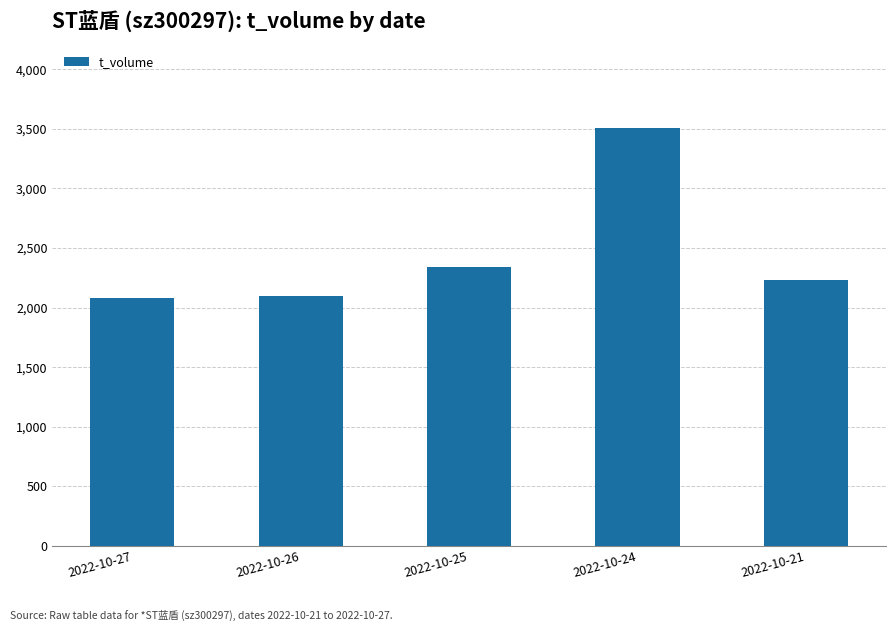

What is the change in value from 2022-10-25 to 2022-10-21?

-110